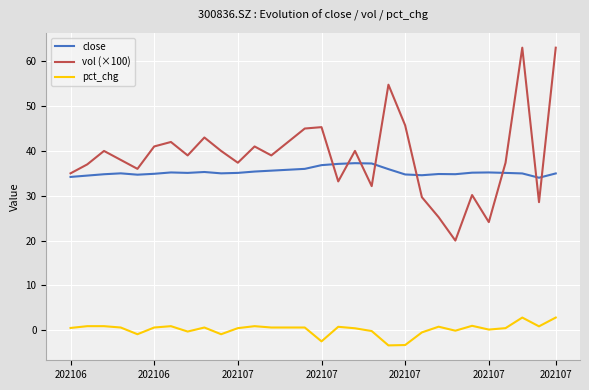

What is the greatest value displayed?

63.0